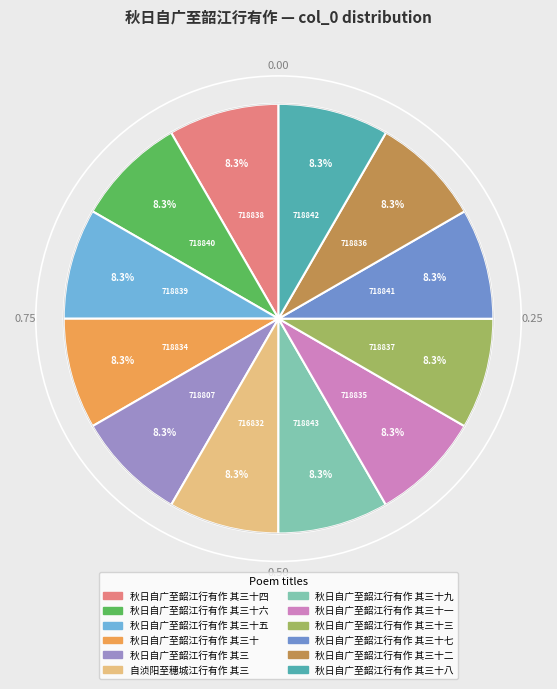

Which has a higher value, 秋日自广至韶江行有作 其三 or 秋日自广至韶江行有作 其三十五?

秋日自广至韶江行有作 其三十五